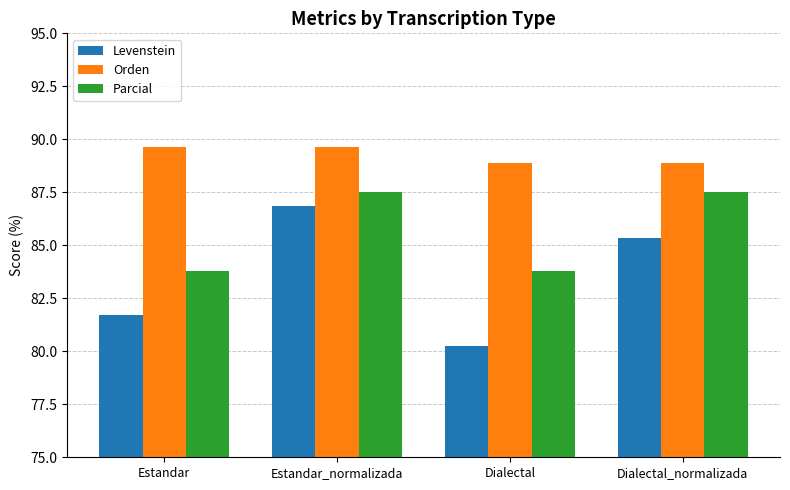

Reading right to left, extract all data points from this chart.

Levenstein: 85.3	80.2	86.8	81.7
Orden: 88.9	88.9	89.7	89.7
Parcial: 87.5	83.8	87.5	83.8